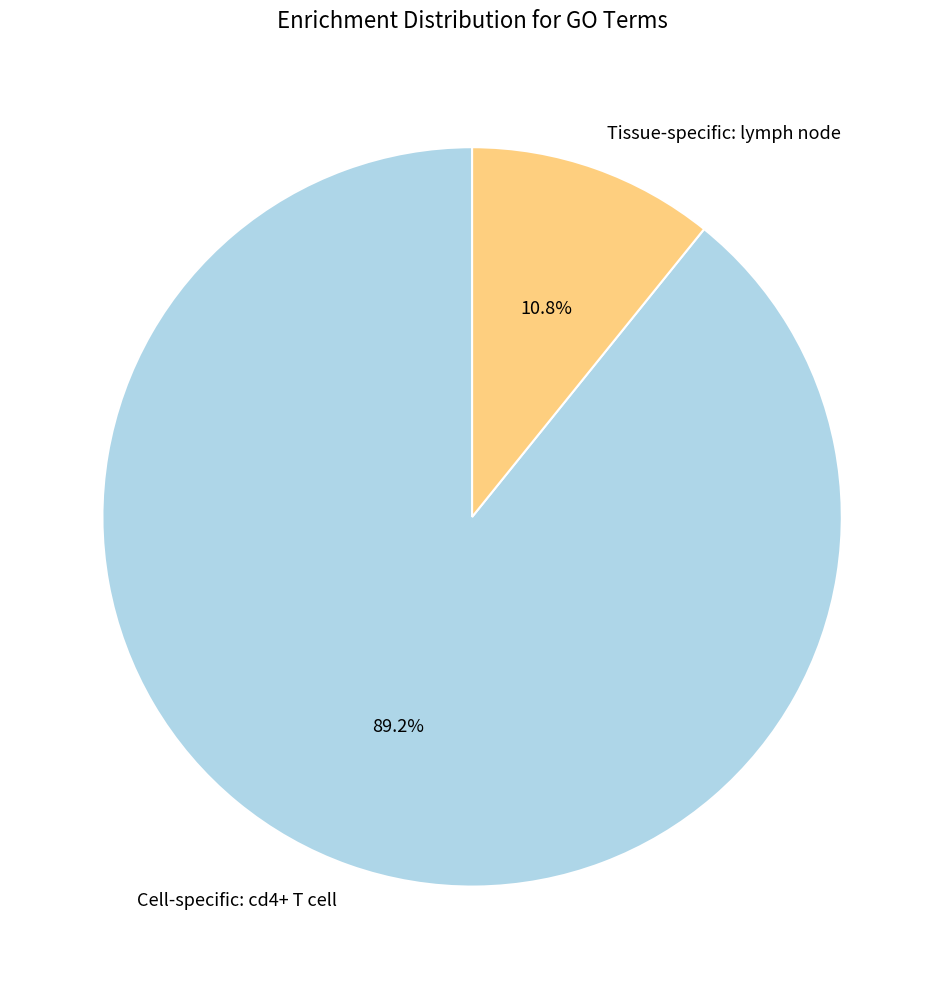

How many segments does this pie chart have?

2